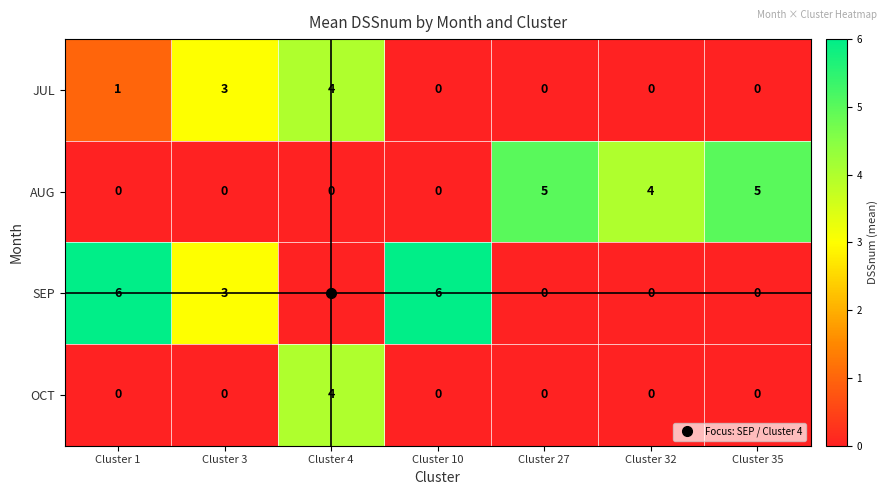

How many OCT values are between 0 and 1?

6